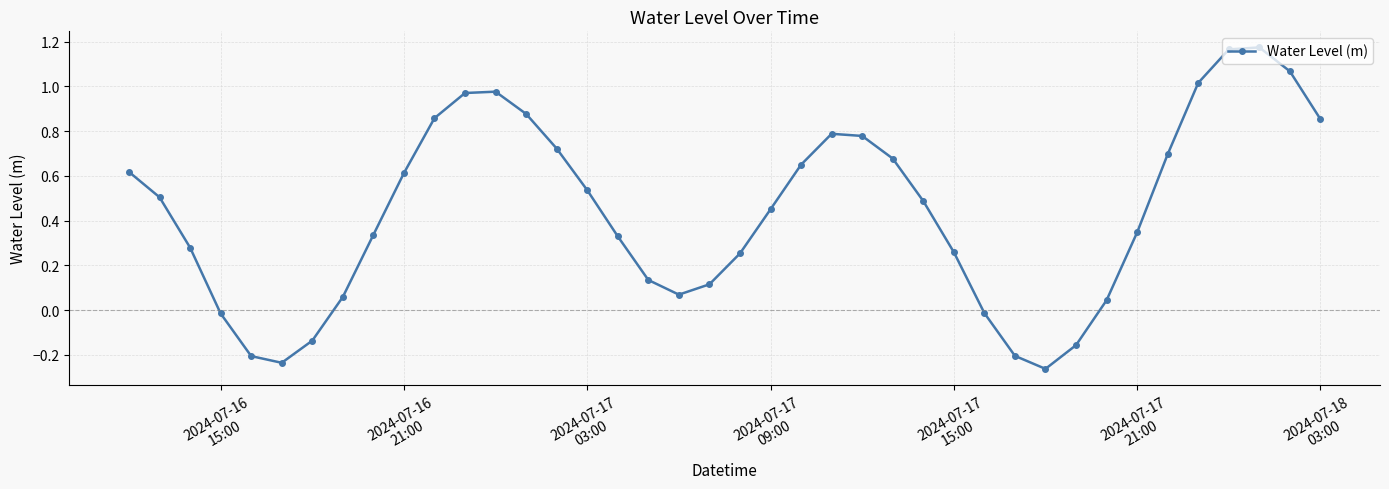

What is the sum of all values?

17.5